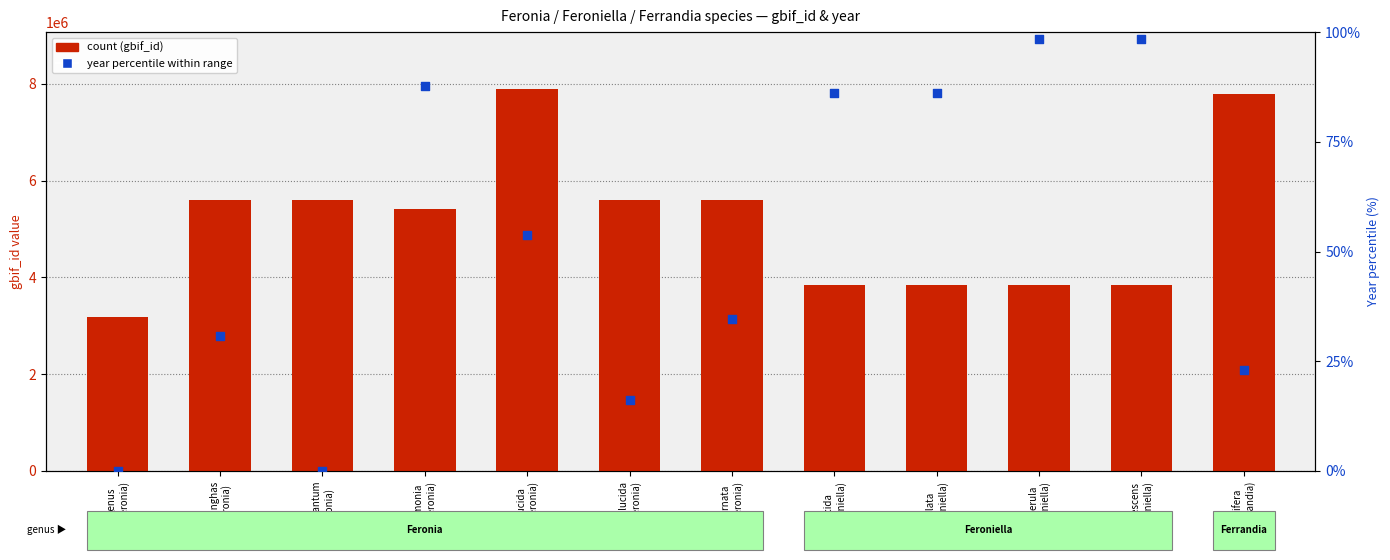

What are all the series names shown in the legend?

count (gbif_id), year percentile within range